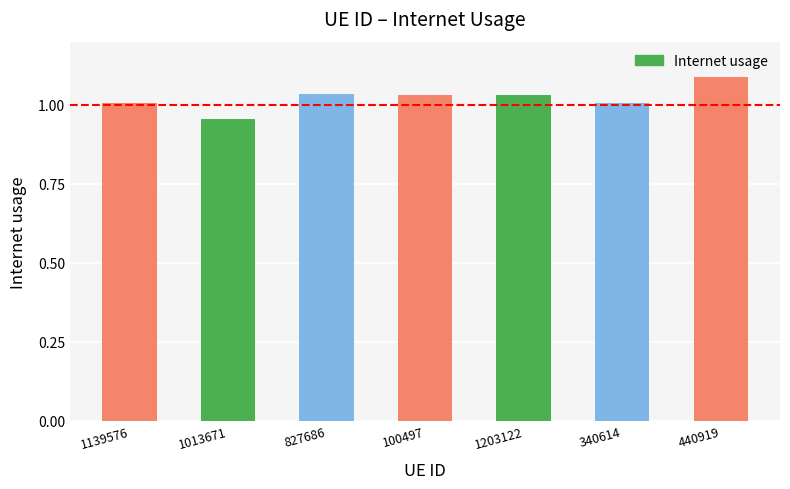

True or false: the data shows 0.6 at 1013671.

False